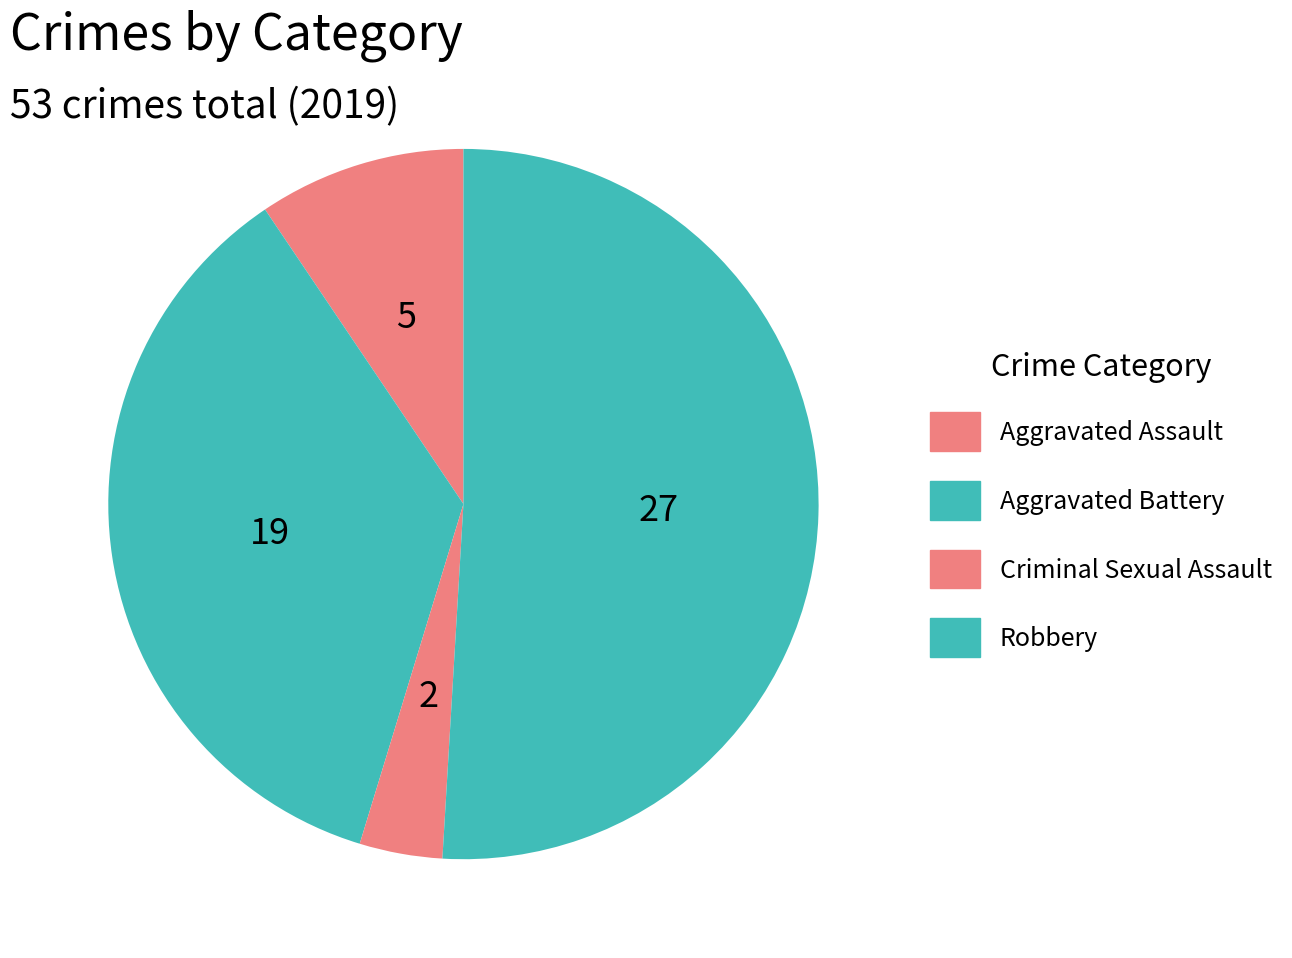

To the nearest percent, what is the difference between the largest and smallest slice percentages?

47%